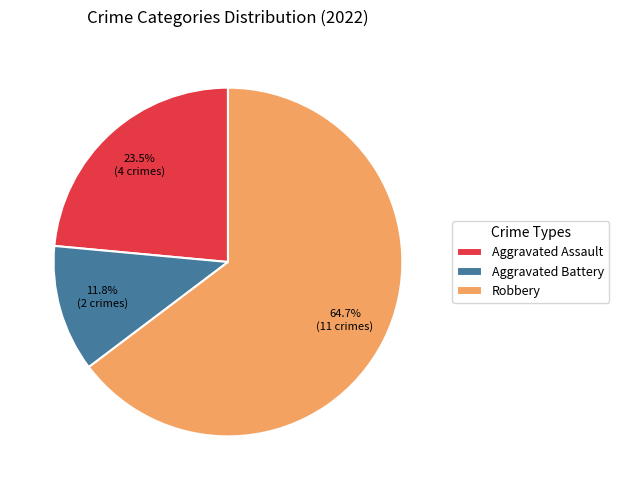

What is the smallest slice in the pie chart?

Aggravated Battery